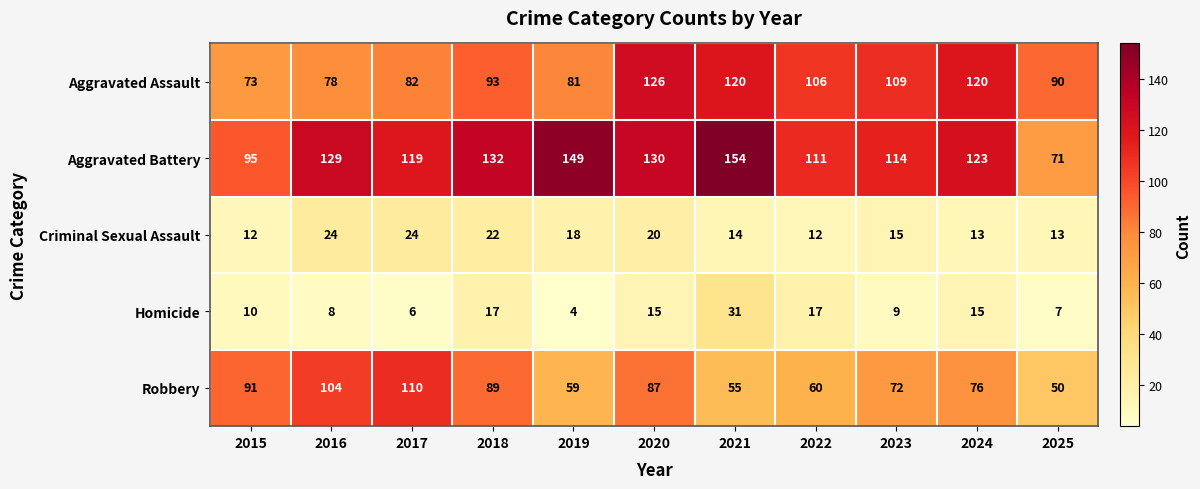

Count the number of data series in this chart.

5